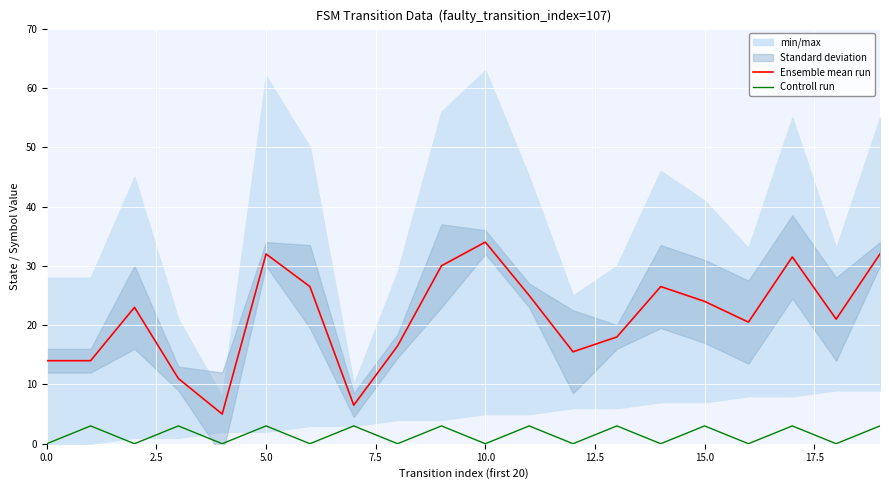

What is the value of the Controll run point at the 8th from the left?

3.0